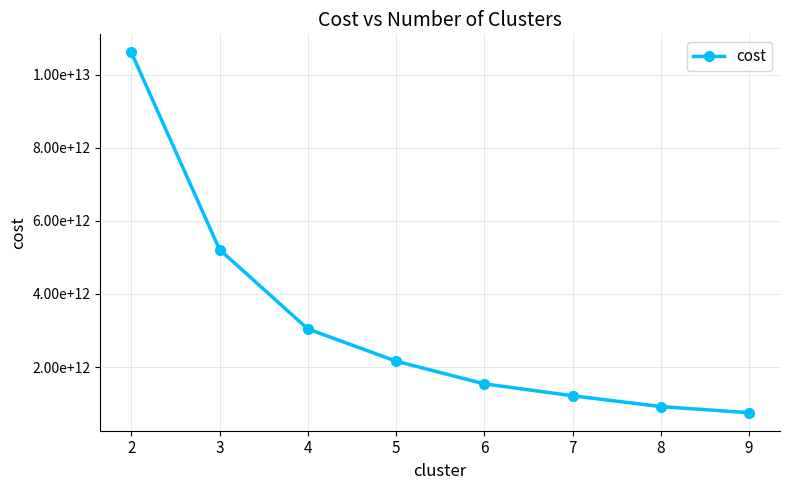

Rank the categories by value from highest to lowest.

2, 3, 4, 5, 6, 7, 8, 9